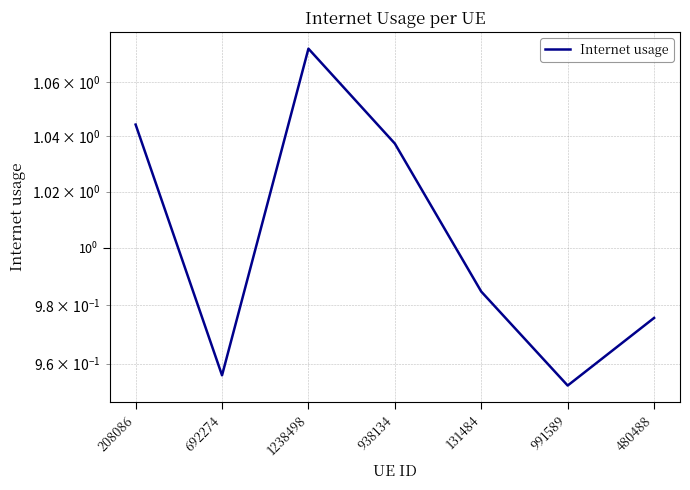

What is the smallest value displayed?

1.0